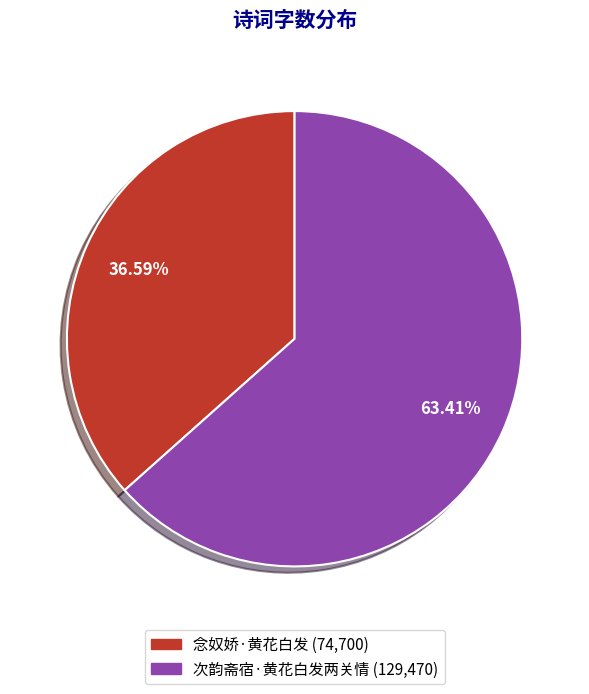

Is the sum of 念奴娇·黄花白发 and 次韵斋宿·黄花白发两关情 greater than half?

Yes